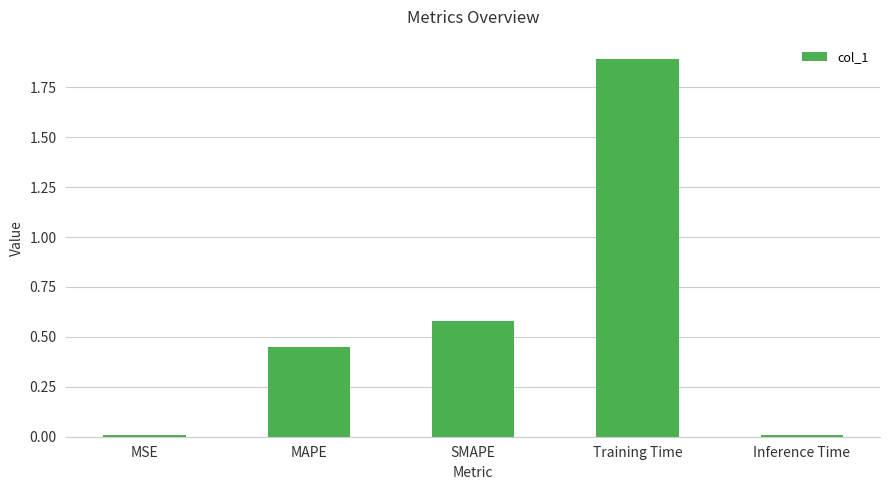

What is the approximate value at SMAPE?

0.6